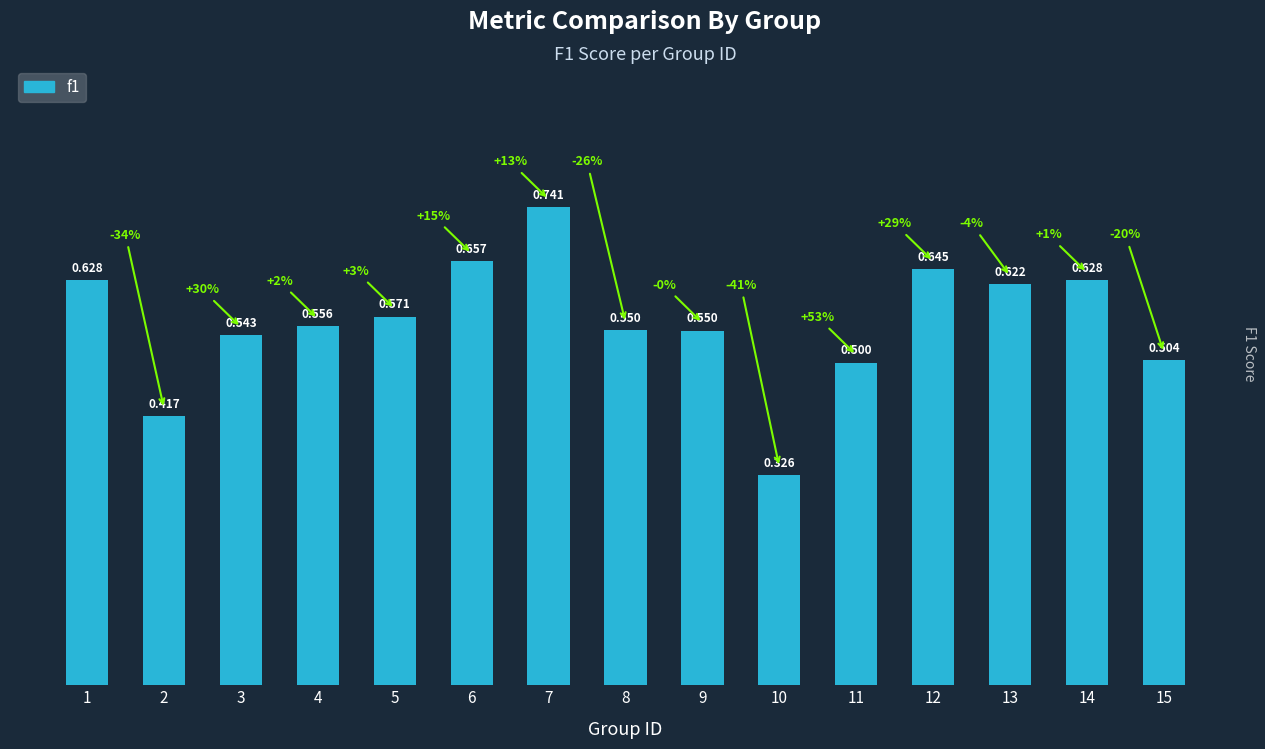

How many values are between 0 and 1?

15